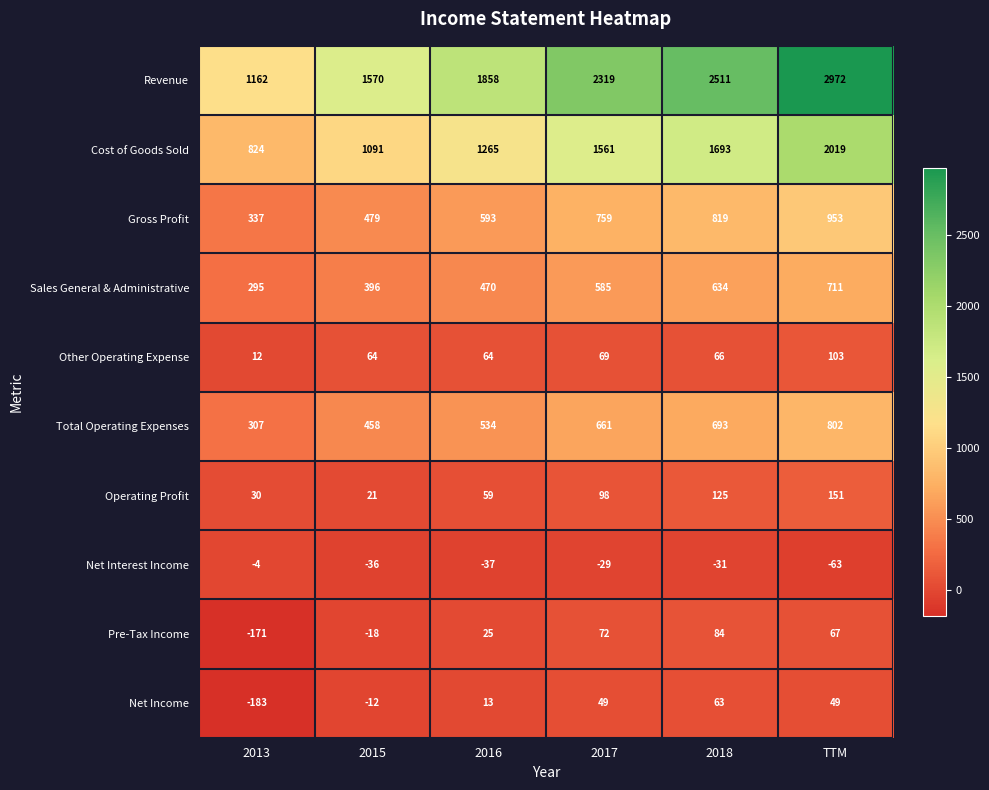

How many Sales General & Administrative values are between 396 and 634?

4